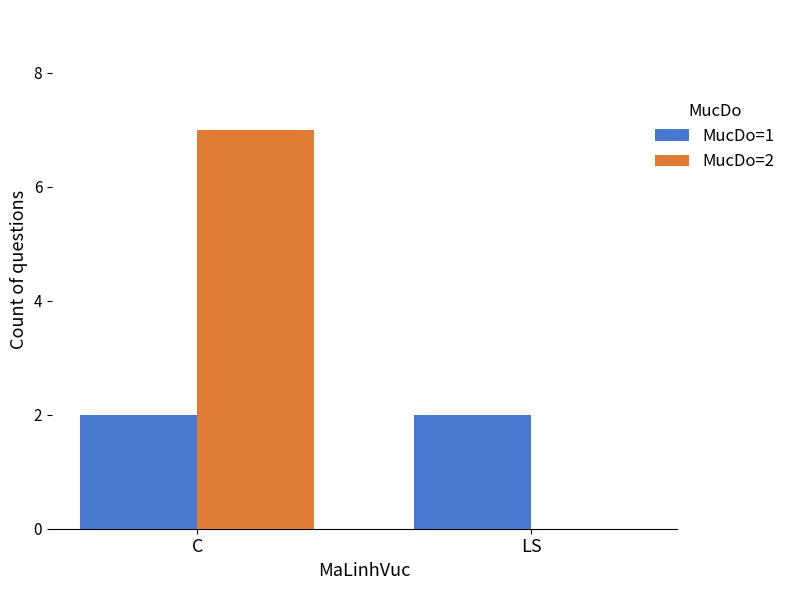

The value of MucDo=2 at LS is 3. True or false?

False